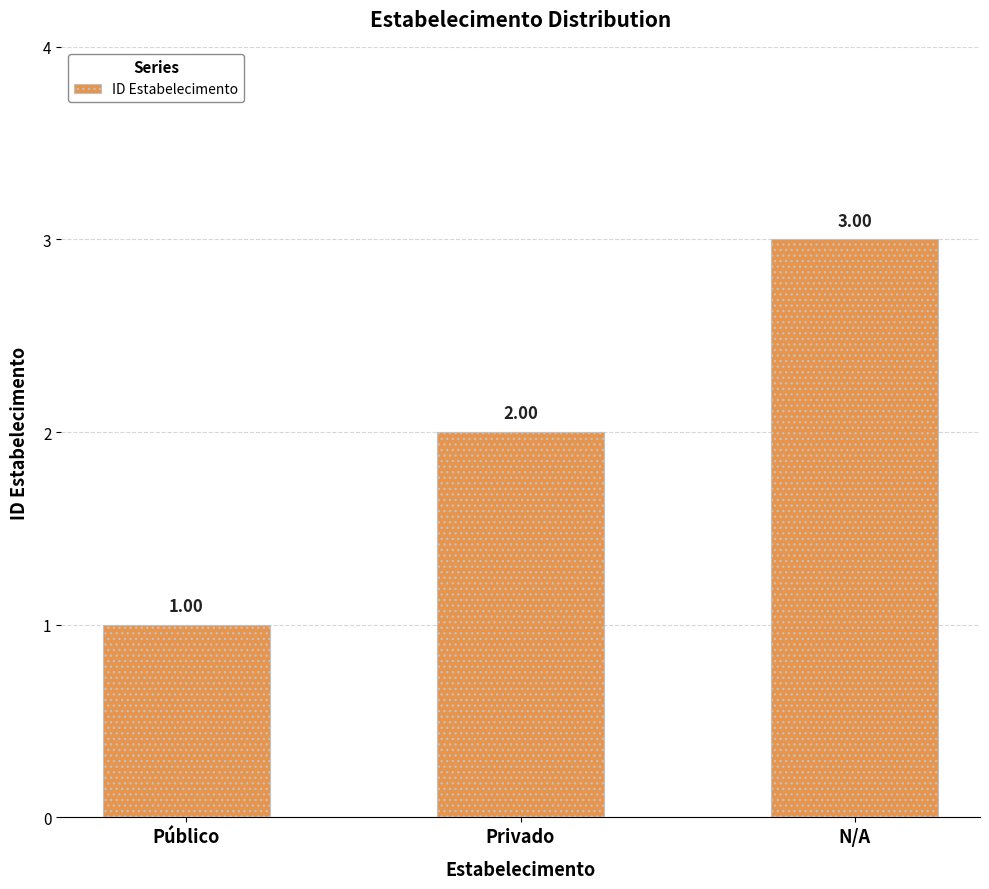

What is the label of the 2nd bar from the left?

Privado